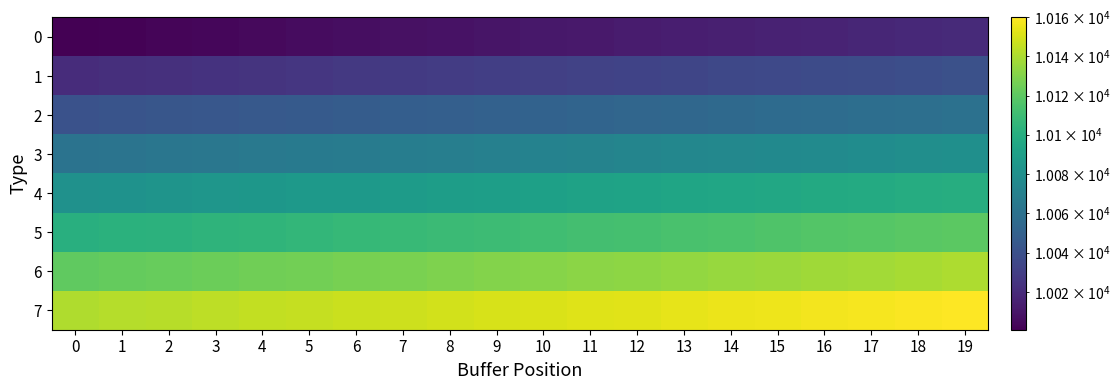

Reading right to left, what are all the values shown in this chart?

0: 19=10020	18=10019	17=10018	16=10017	15=10016	14=10015	13=10014	12=10013	11=10012	10=10011	9=10010	8=10009	7=10008	6=10007	5=10006	4=10005	3=10004	2=10003	1=10002	0=10001
1: 19=10040	18=10039	17=10038	16=10037	15=10036	14=10035	13=10034	12=10033	11=10032	10=10031	9=10030	8=10029	7=10028	6=10027	5=10026	4=10025	3=10024	2=10023	1=10022	0=10021
2: 19=10060	18=10059	17=10058	16=10057	15=10056	14=10055	13=10054	12=10053	11=10052	10=10051	9=10050	8=10049	7=10048	6=10047	5=10046	4=10045	3=10044	2=10043	1=10042	0=10041
3: 19=10080	18=10079	17=10078	16=10077	15=10076	14=10075	13=10074	12=10073	11=10072	10=10071	9=10070	8=10069	7=10068	6=10067	5=10066	4=10065	3=10064	2=10063	1=10062	0=10061
4: 19=10100	18=10099	17=10098	16=10097	15=10096	14=10095	13=10094	12=10093	11=10092	10=10091	9=10090	8=10089	7=10088	6=10087	5=10086	4=10085	3=10084	2=10083	1=10082	0=10081
5: 19=10120	18=10119	17=10118	16=10117	15=10116	14=10115	13=10114	12=10113	11=10112	10=10111	9=10110	8=10109	7=10108	6=10107	5=10106	4=10105	3=10104	2=10103	1=10102	0=10101
6: 19=10140	18=10139	17=10138	16=10137	15=10136	14=10135	13=10134	12=10133	11=10132	10=10131	9=10130	8=10129	7=10128	6=10127	5=10126	4=10125	3=10124	2=10123	1=10122	0=10121
7: 19=10160	18=10159	17=10158	16=10157	15=10156	14=10155	13=10154	12=10153	11=10152	10=10151	9=10150	8=10149	7=10148	6=10147	5=10146	4=10145	3=10144	2=10143	1=10142	0=10141